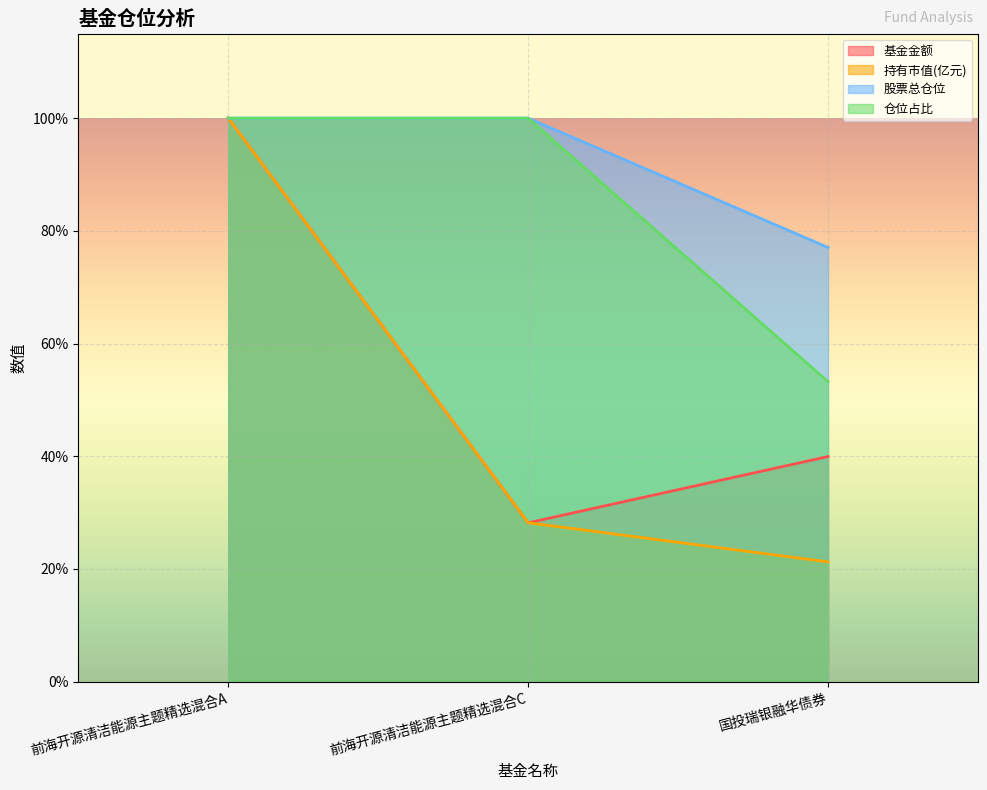

Rank the categories by 持有市值(亿元) value from highest to lowest.

前海开源清洁能源主题精选混合A, 前海开源清洁能源主题精选混合C, 国投瑞银融华债券